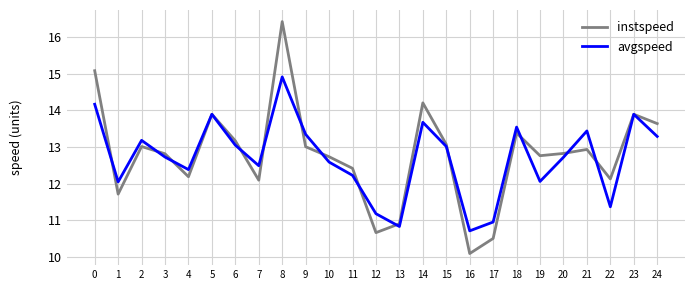

Which category has the highest value in the avgspeed series?

8